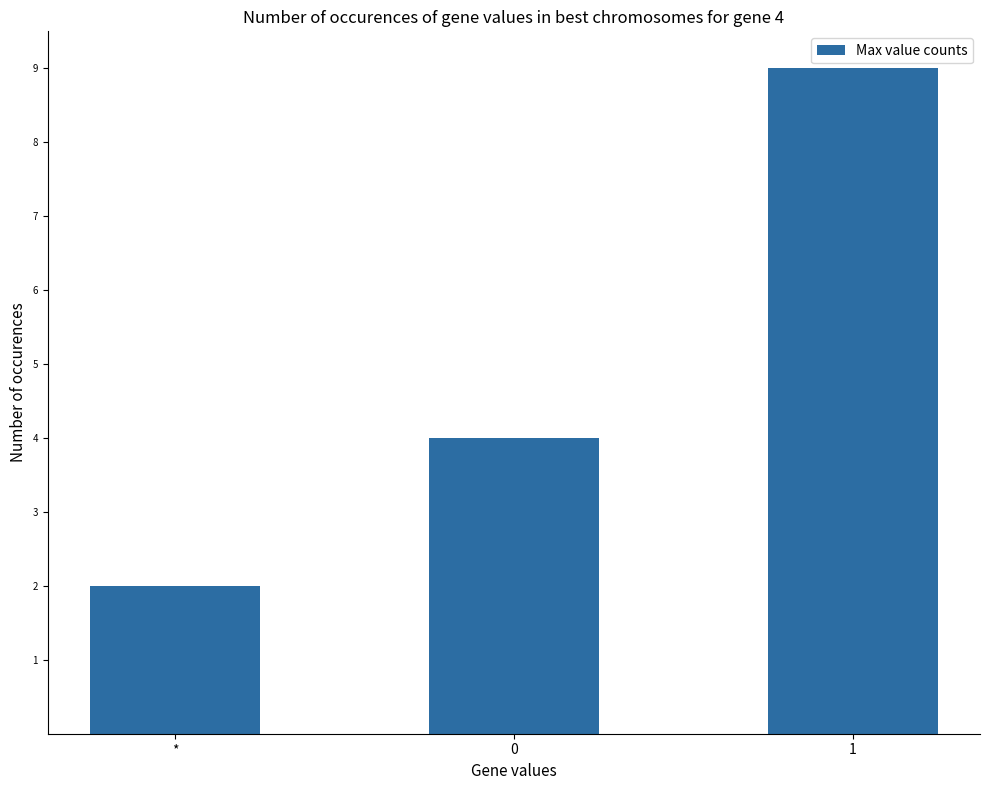

True or false: the data shows 3 at *.

False